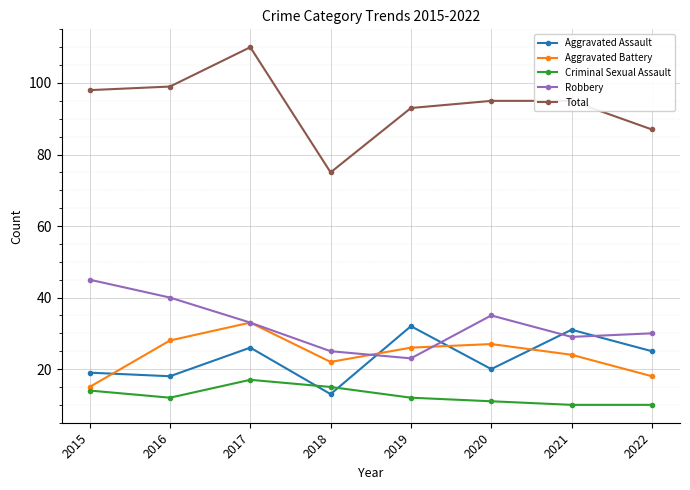

What is the value of the Aggravated Assault point at the 4th from the left?

13